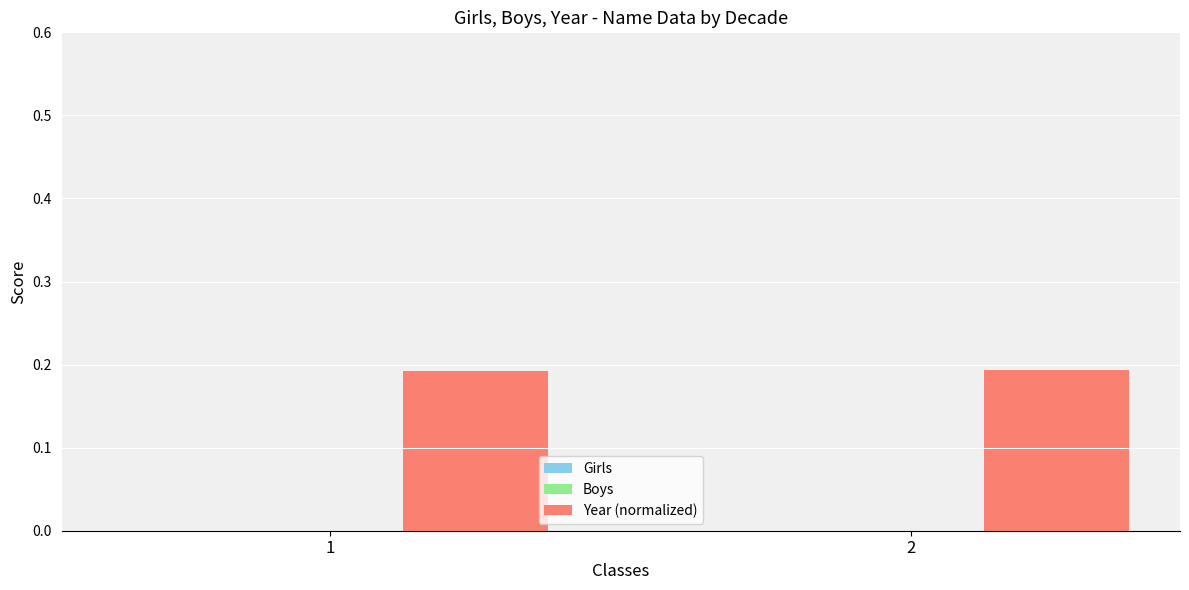

What is the sum of the values at 1 and 2?

0.4